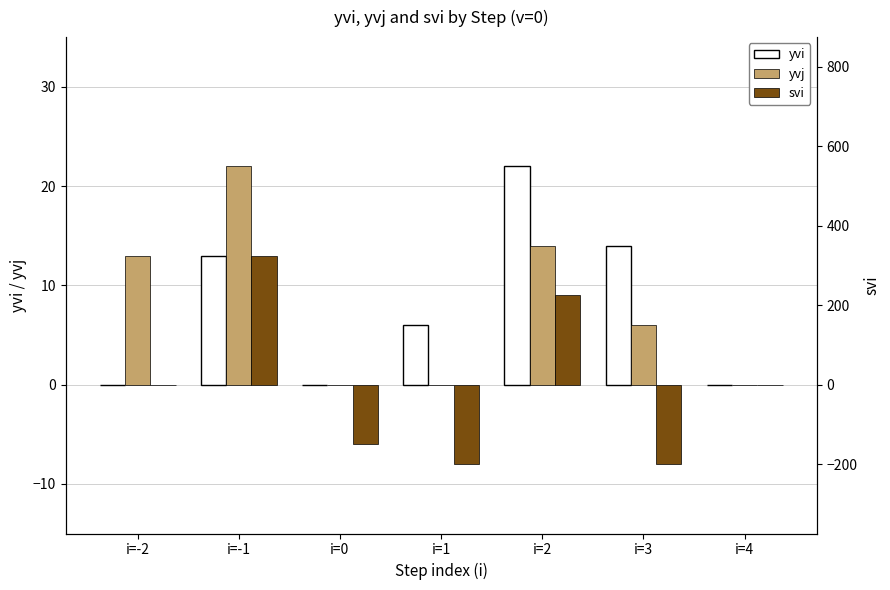

Between i=-2 and i=-1, which series saw the biggest shift?

yvi